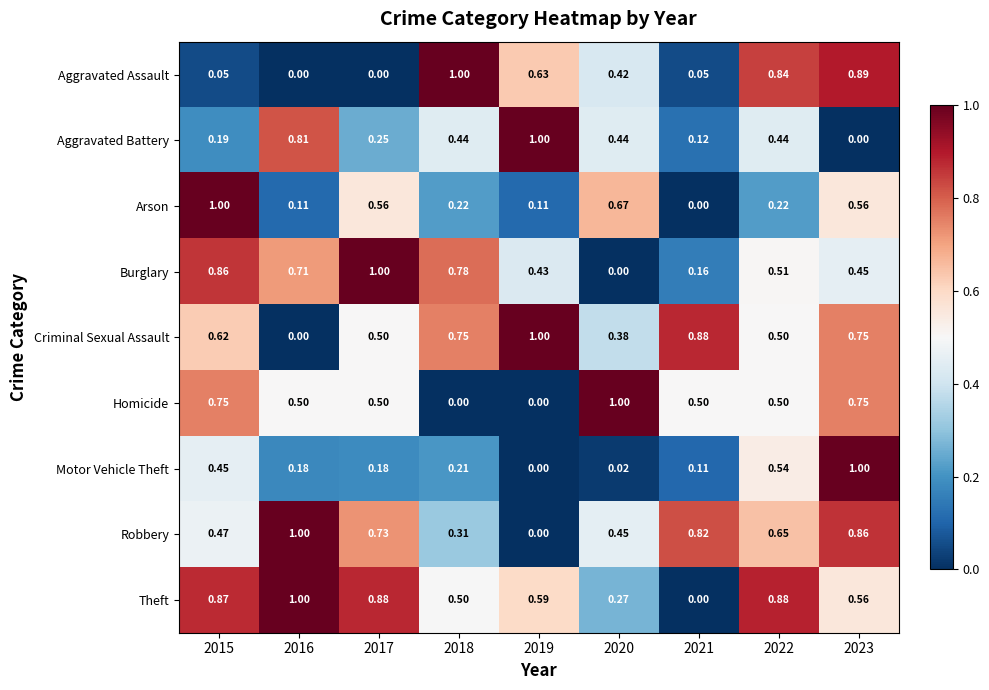

At 2018, list the series in order from largest to smallest.

Aggravated Assault, Burglary, Criminal Sexual Assault, Theft, Aggravated Battery, Robbery, Arson, Motor Vehicle Theft, Homicide